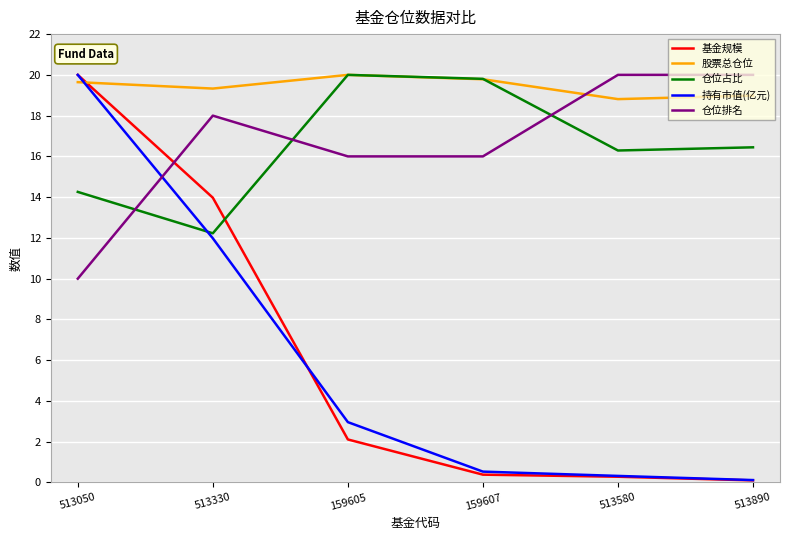

What is the approximate value of 股票总仓位 at 159605?

20.0